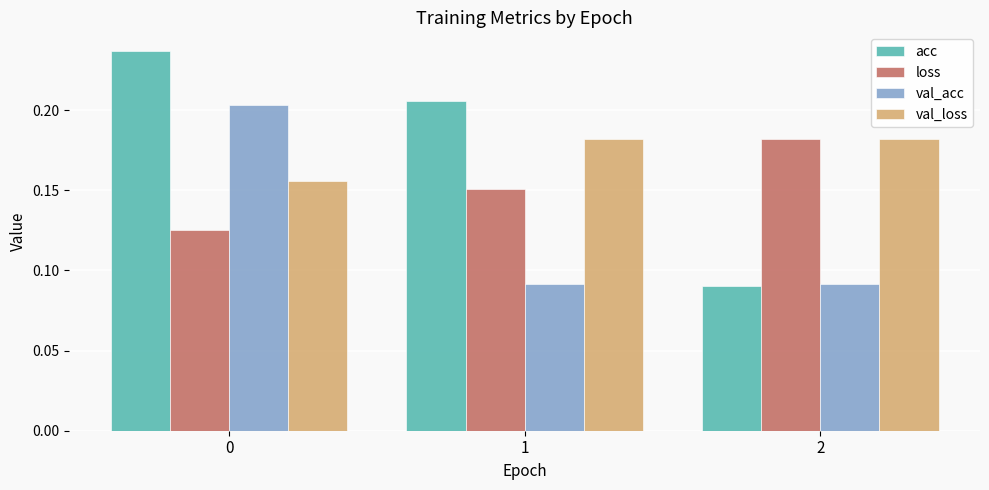

Which series has the largest range (max minus min)?

acc